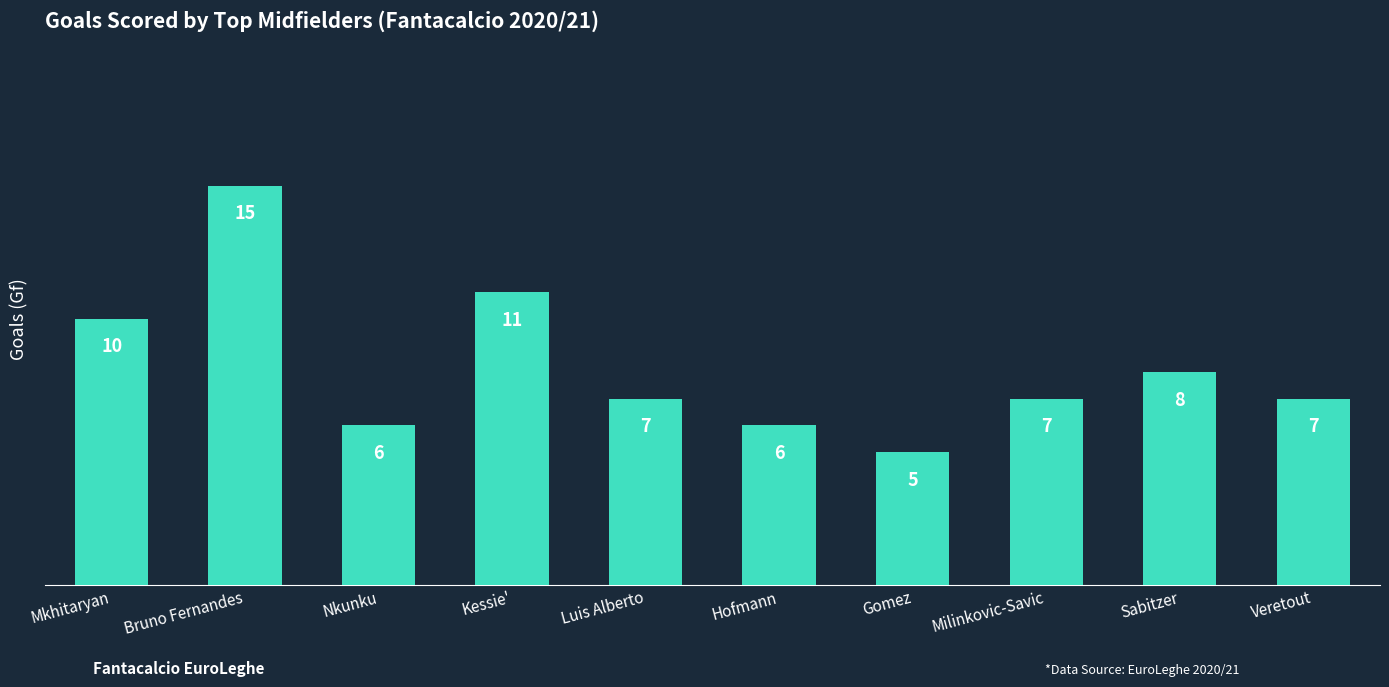

What is the label of the 1st bar from the left?

Mkhitaryan